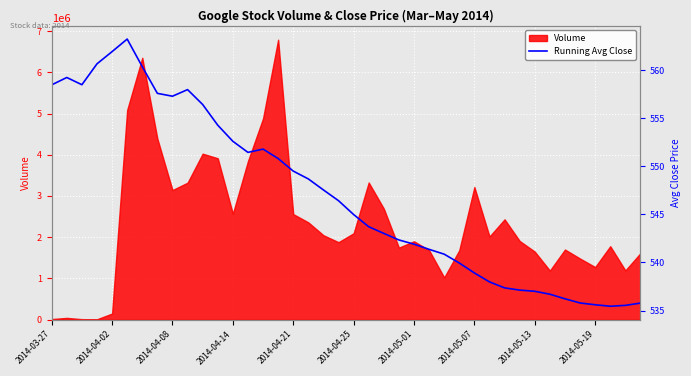

Count the number of categories in the chart.

40